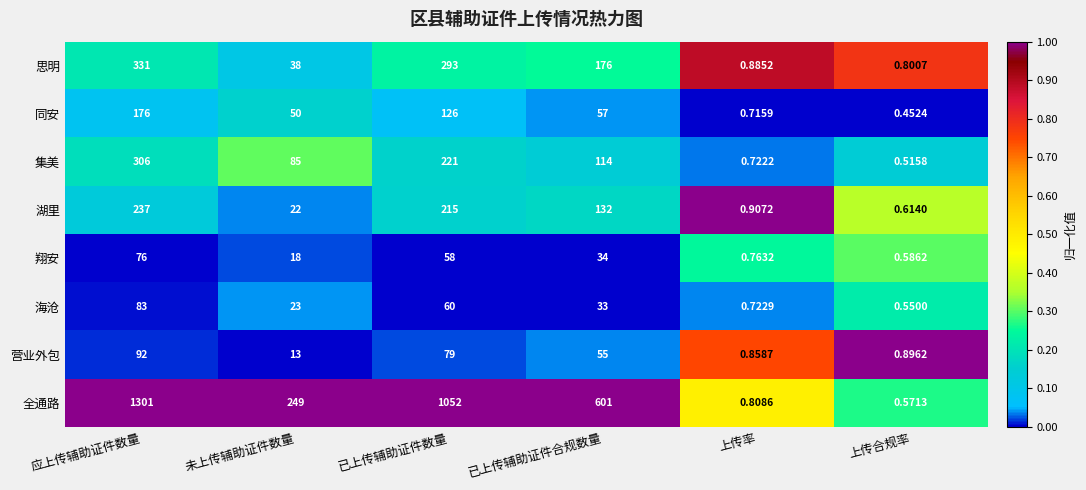

Which series has the largest total across all categories?

全通路